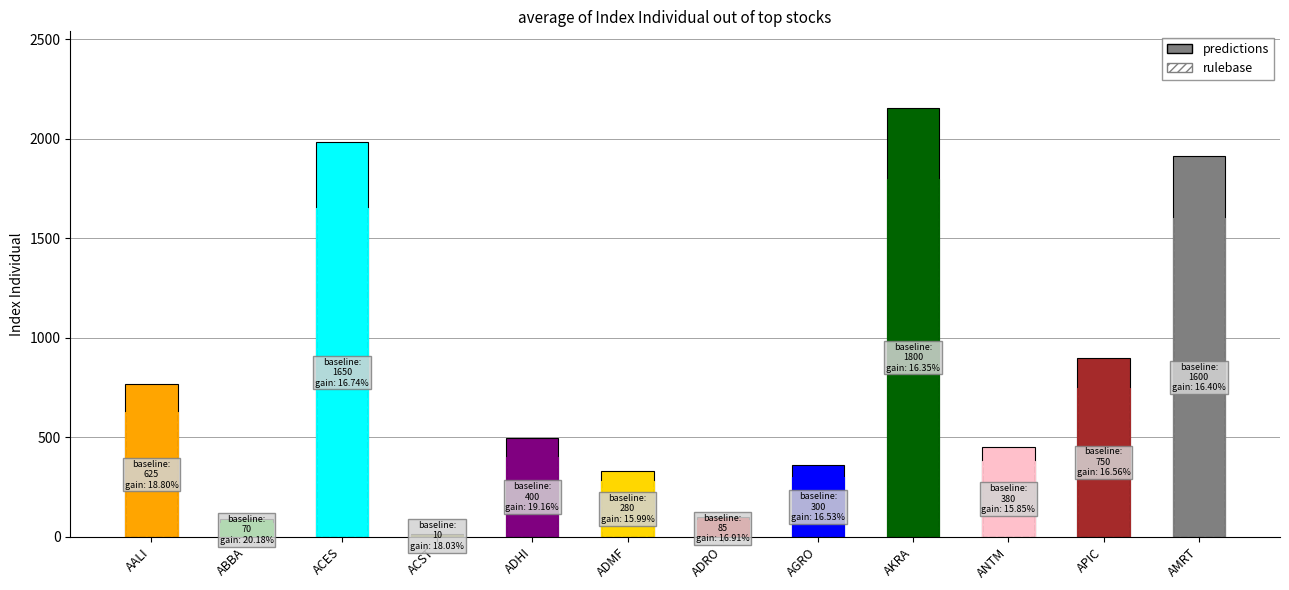

Which category has the lowest value in the rulebase series?

ACST